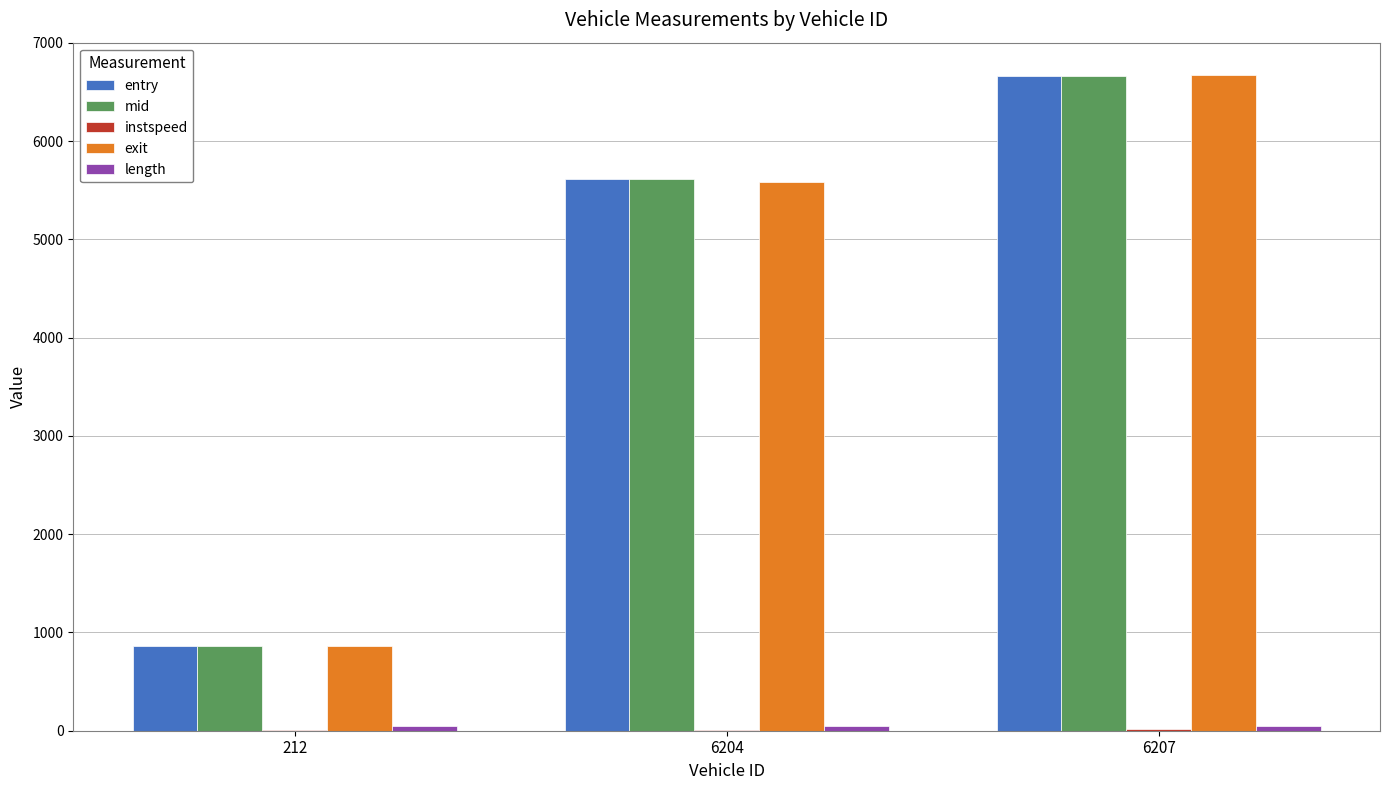

Between 6204 and 6207, which series saw the biggest shift?

exit